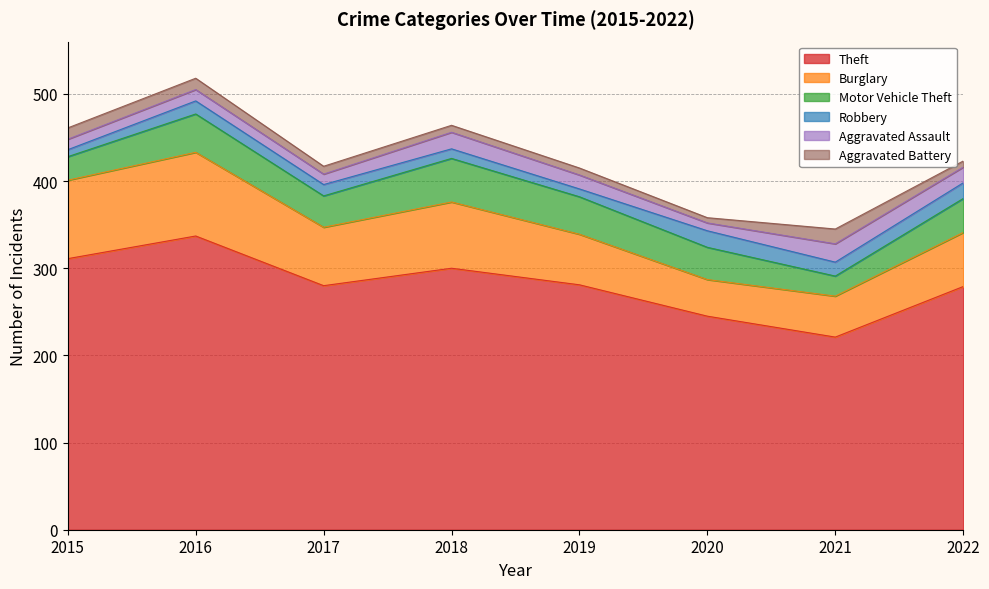

List the series in order of their peak value, lowest first.

Aggravated Battery, Robbery, Aggravated Assault, Motor Vehicle Theft, Burglary, Theft